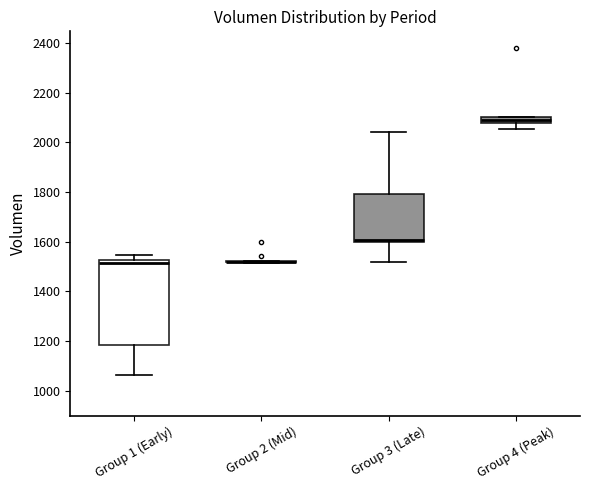

Where does the lower whisker of the box for Group 4 (Peak) end on the y-axis? The values are not printed on the chart, so give them approximately, as read against the axis.

2060